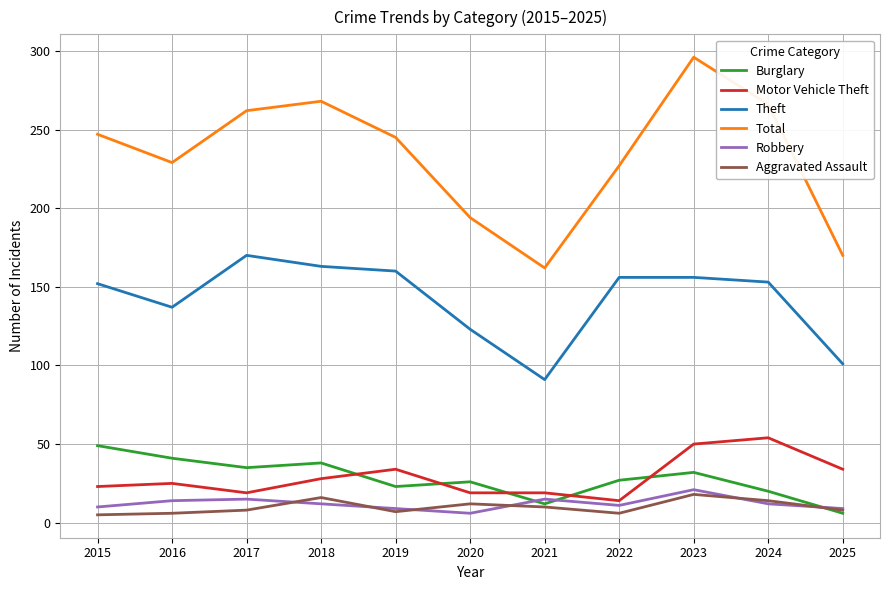

What is the spread (max minus min) of values at 2018?

256